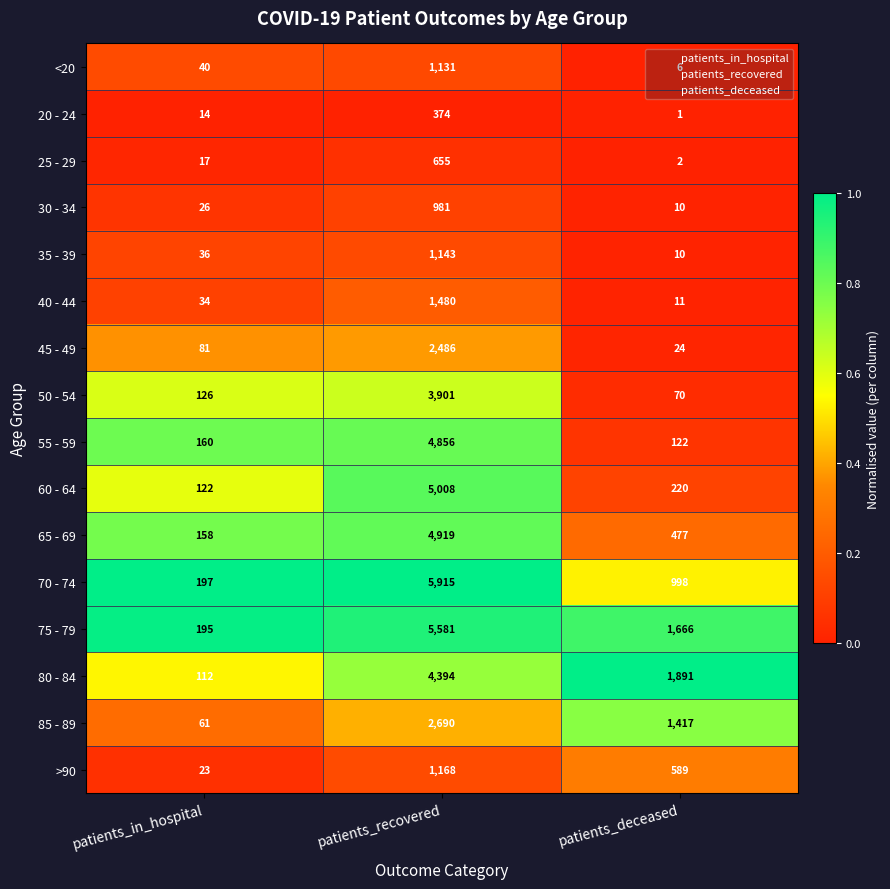

How many categories are shown in the chart?

3